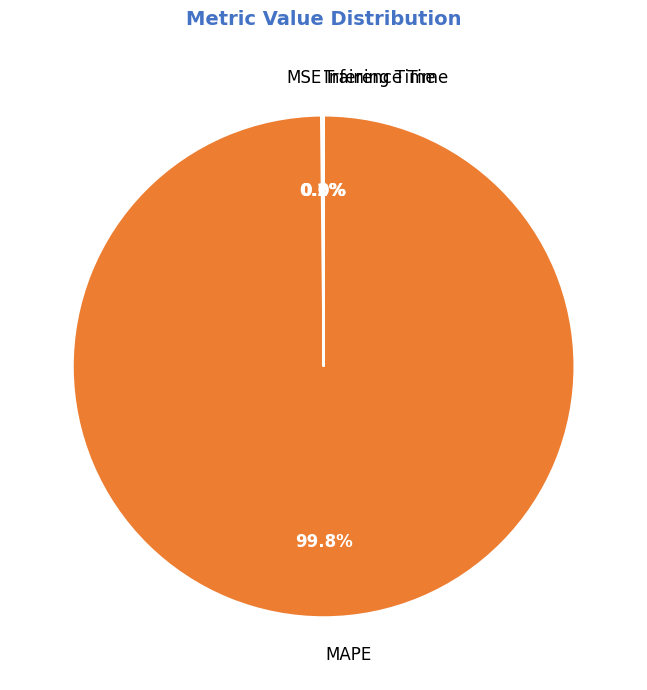

What percentage is NOT represented by MAPE?

0.2%